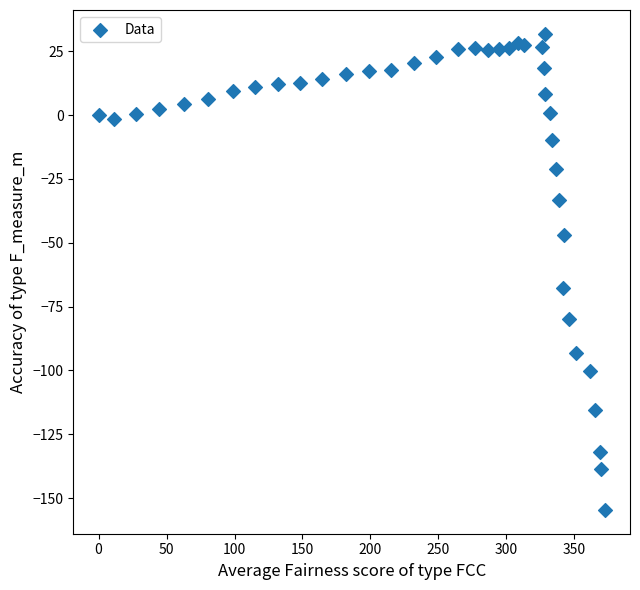

What Y value in the scatter plot is closest to -61?

-67.9